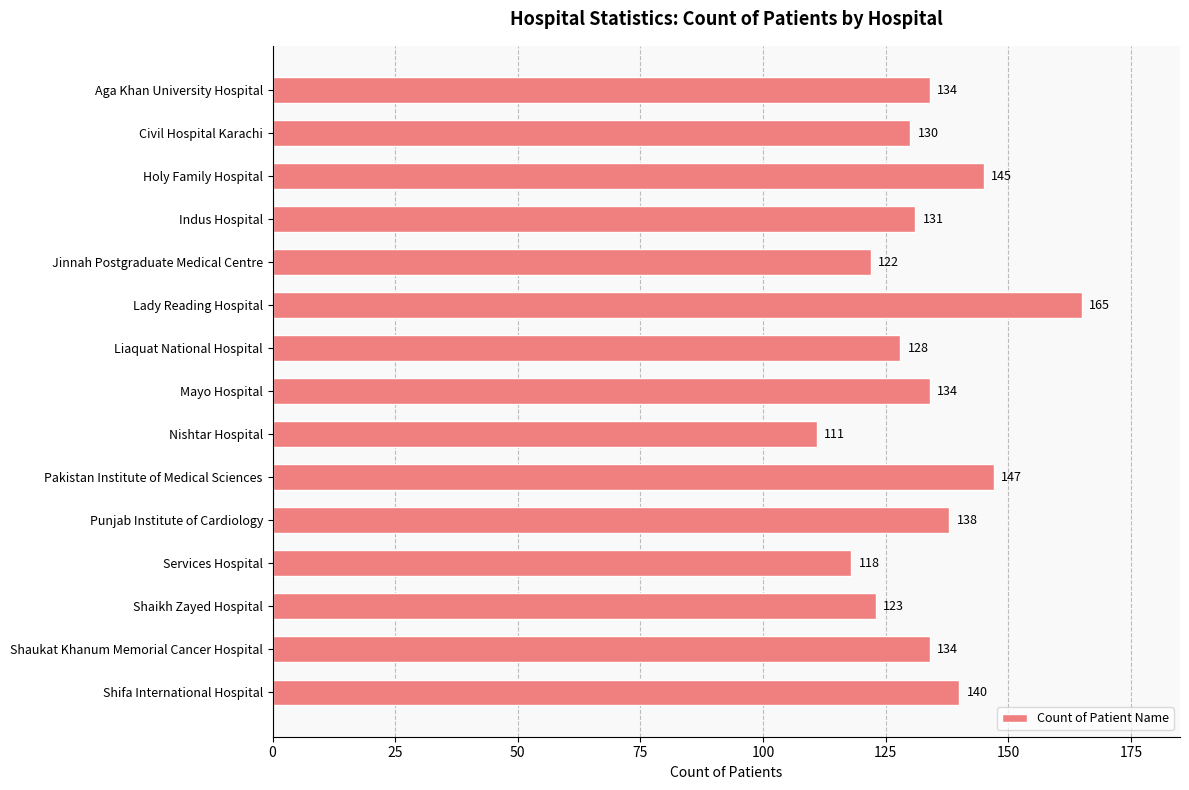

What position from the top is Punjab Institute of Cardiology?

11